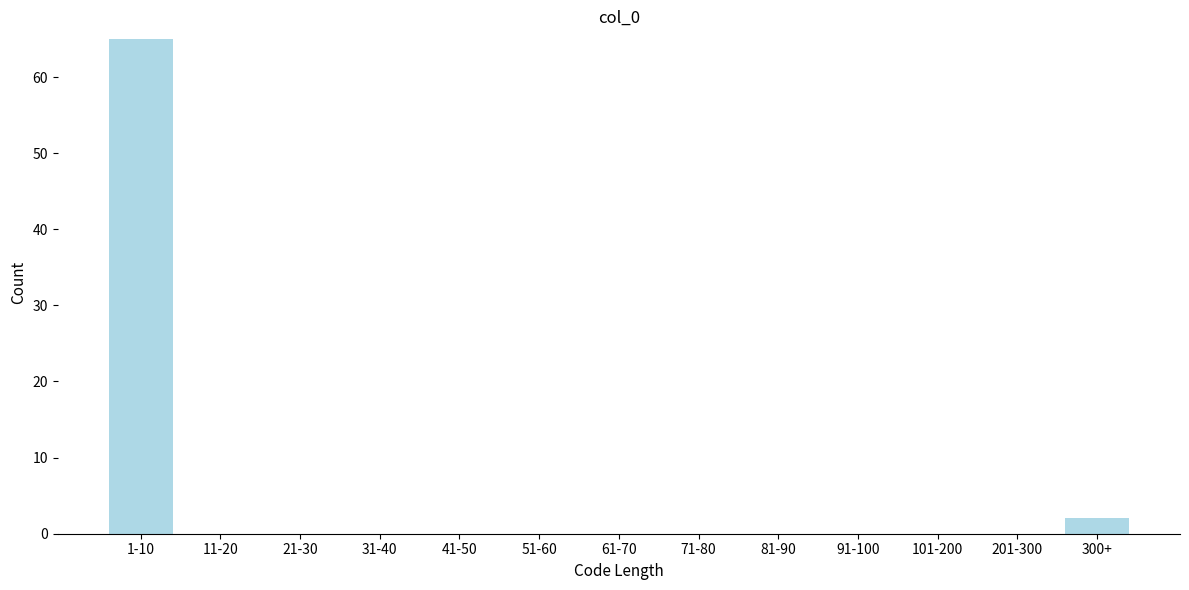

Reading left to right, list all the values displayed in this chart.

1-10=65	11-20=0	21-30=0	31-40=0	41-50=0	51-60=0	61-70=0	71-80=0	81-90=0	91-100=0	101-200=0	201-300=0	300+=2